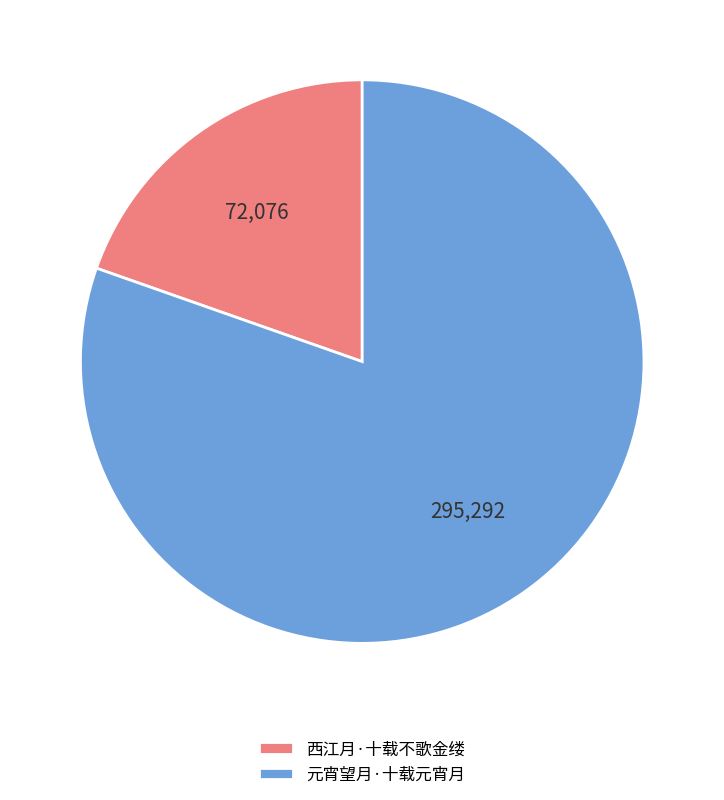

What is the majority slice?

元宵望月·十载元宵月